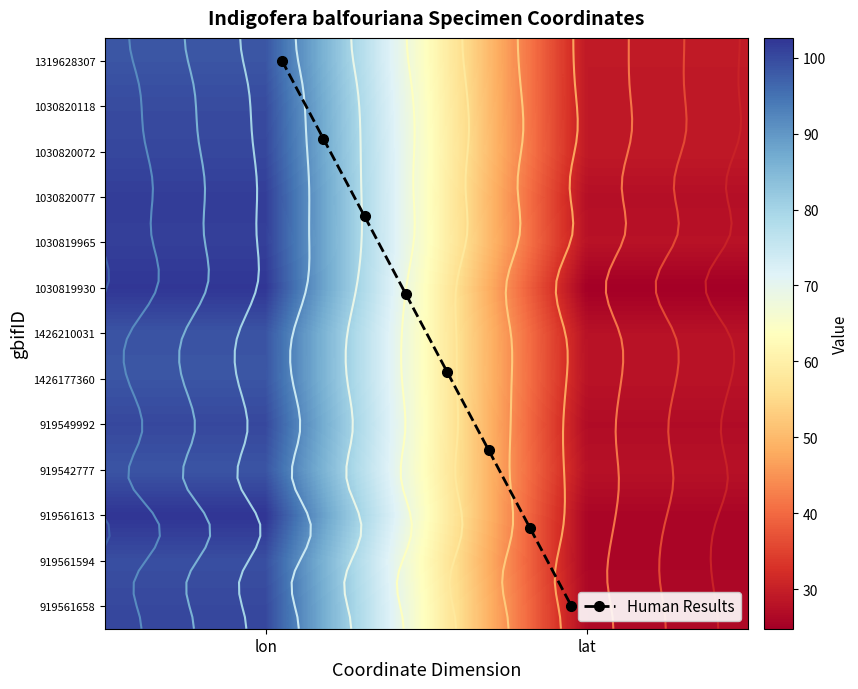

What is the sum of all 919542777 values?

126.4